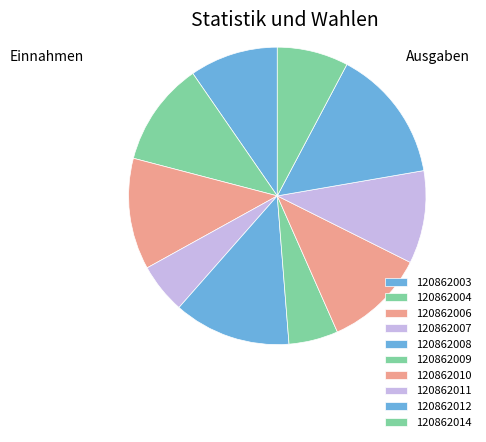

What is the ratio of the value at 120862004 to the value at 120862014?

1.5